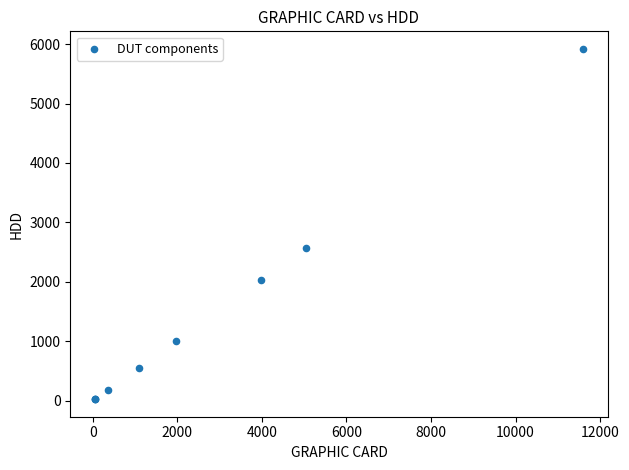

What Y value in the scatter plot is closest to 2972?

2567.9